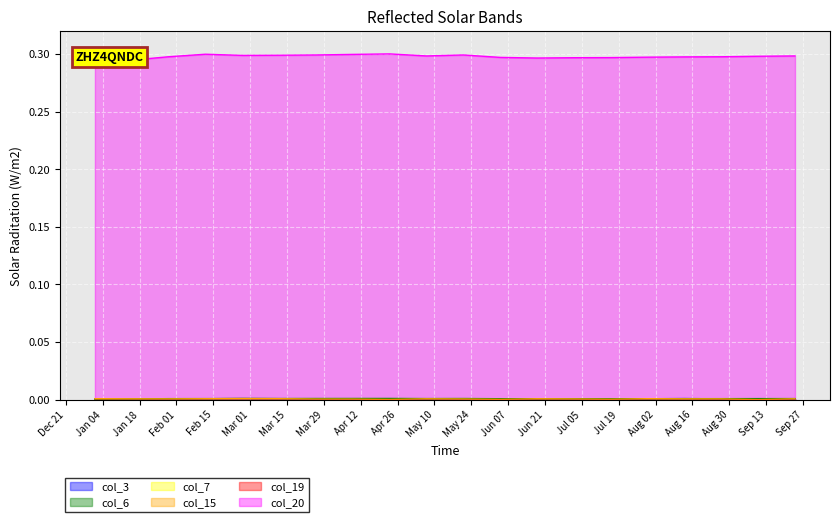

At which category does col_19 reach its first local peak?

2022-02-12